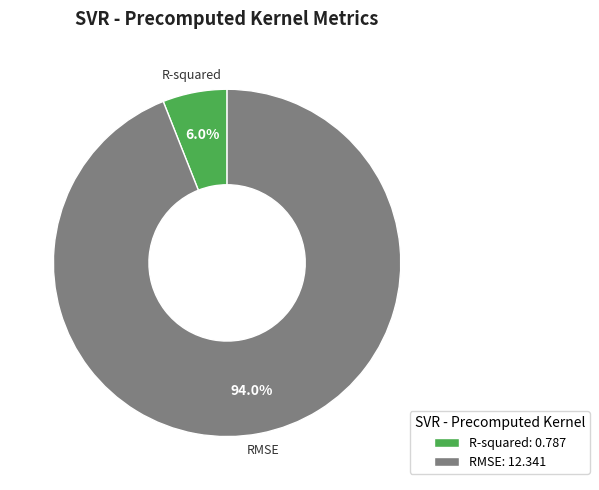

Count the number of slices in the pie.

2